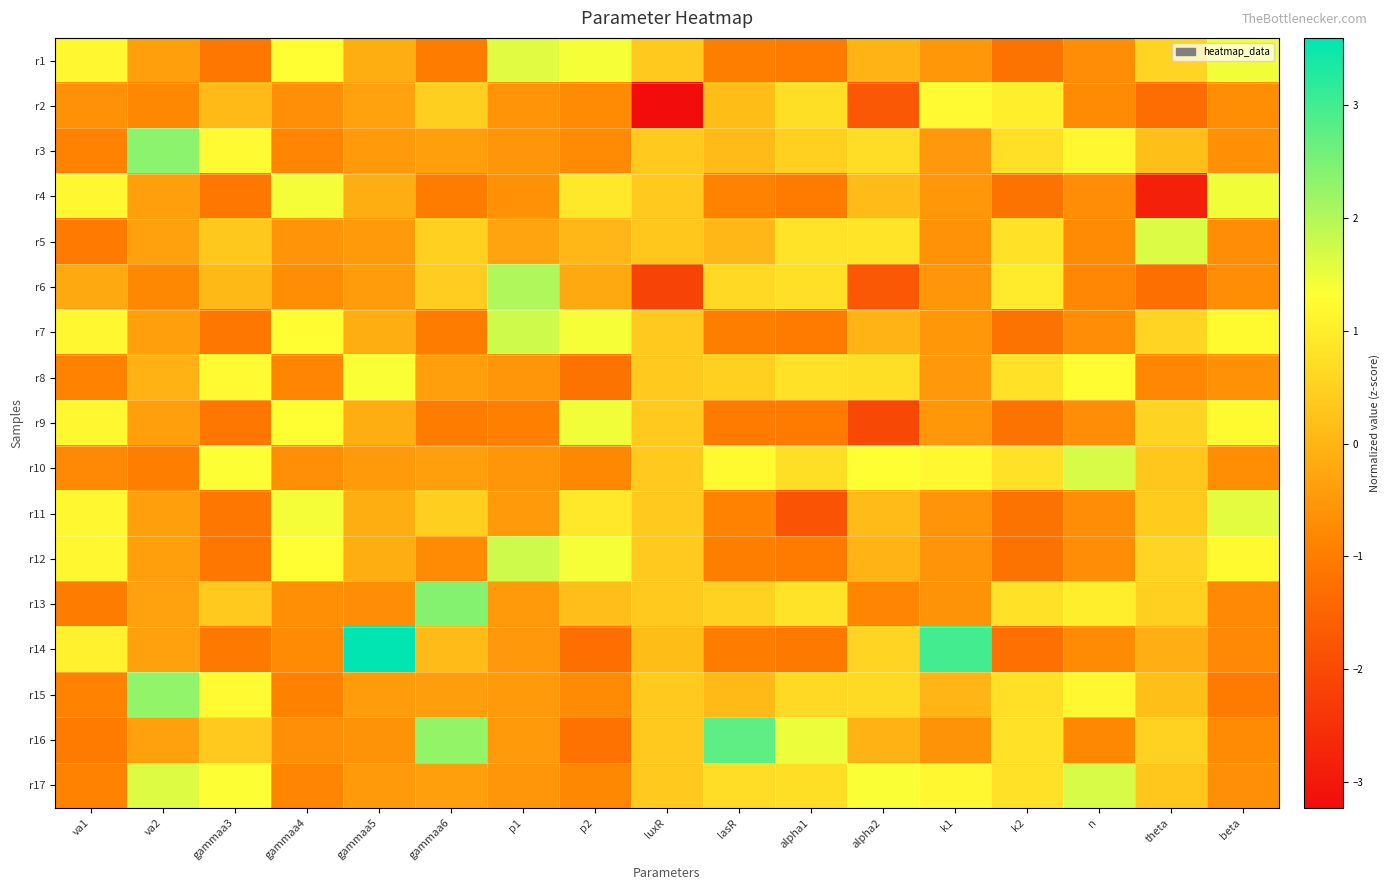

Reading left to right, transcribe all the data shown in this chart.

r1: va1=1.2	va2=-0.4	gammaa3=-1.1	gammaa4=1.3	gammaa5=-0.1	gammaa6=-1.0	p1=1.6	p2=1.4	luxR=0.4	lasR=-1.0	alpha1=-1.0	alpha2=-0.0	k1=-0.5	k2=-1.2	n=-0.7	theta=0.6	beta=1.4
r2: va1=-0.6	va2=-0.8	gammaa3=0.1	gammaa4=-0.7	gammaa5=-0.3	gammaa6=0.5	p1=-0.6	p2=-0.7	luxR=-3.2	lasR=0.1	alpha1=0.7	alpha2=-1.7	k1=1.2	k2=1.0	n=-0.7	theta=-1.3	beta=-0.7
r3: va1=-0.9	va2=2.4	gammaa3=1.2	gammaa4=-0.8	gammaa5=-0.4	gammaa6=-0.4	p1=-0.6	p2=-0.7	luxR=0.4	lasR=0.1	alpha1=0.5	alpha2=0.7	k1=-0.5	k2=0.8	n=1.2	theta=0.2	beta=-0.6
r4: va1=1.2	va2=-0.4	gammaa3=-1.1	gammaa4=1.4	gammaa5=-0.1	gammaa6=-1.0	p1=-0.6	p2=0.9	luxR=0.4	lasR=-0.9	alpha1=-1.0	alpha2=0.1	k1=-0.5	k2=-1.2	n=-0.7	theta=-2.8	beta=1.4
r5: va1=-1.1	va2=-0.3	gammaa3=0.4	gammaa4=-0.6	gammaa5=-0.5	gammaa6=0.5	p1=-0.3	p2=0.0	luxR=0.3	lasR=0.0	alpha1=0.8	alpha2=0.8	k1=-0.6	k2=0.8	n=-0.7	theta=1.6	beta=-0.7
r6: va1=-0.2	va2=-0.8	gammaa3=0.1	gammaa4=-0.7	gammaa5=-0.4	gammaa6=0.4	p1=2.0	p2=-0.2	luxR=-2.1	lasR=0.7	alpha1=0.8	alpha2=-1.7	k1=-0.5	k2=1.0	n=-0.8	theta=-1.3	beta=-0.7
r7: va1=1.2	va2=-0.4	gammaa3=-1.1	gammaa4=1.3	gammaa5=-0.1	gammaa6=-1.0	p1=1.8	p2=1.4	luxR=0.4	lasR=-1.0	alpha1=-1.0	alpha2=-0.0	k1=-0.5	k2=-1.2	n=-0.7	theta=0.6	beta=1.2
r8: va1=-0.9	va2=-0.0	gammaa3=1.2	gammaa4=-0.8	gammaa5=1.4	gammaa6=-0.4	p1=-0.6	p2=-1.2	luxR=0.4	lasR=0.5	alpha1=0.8	alpha2=0.7	k1=-0.5	k2=0.8	n=1.3	theta=-0.8	beta=-0.6
r9: va1=1.2	va2=-0.4	gammaa3=-1.1	gammaa4=1.3	gammaa5=-0.1	gammaa6=-1.0	p1=-0.9	p2=1.4	luxR=0.4	lasR=-1.0	alpha1=-1.0	alpha2=-2.0	k1=-0.5	k2=-1.2	n=-0.7	theta=0.5	beta=1.2
r10: va1=-0.8	va2=-1.0	gammaa3=1.3	gammaa4=-0.7	gammaa5=-0.4	gammaa6=-0.4	p1=-0.6	p2=-0.8	luxR=0.4	lasR=1.2	alpha1=0.7	alpha2=1.3	k1=1.2	k2=0.8	n=1.7	theta=0.3	beta=-0.7
r11: va1=1.2	va2=-0.4	gammaa3=-1.1	gammaa4=1.4	gammaa5=-0.1	gammaa6=0.5	p1=-0.5	p2=0.9	luxR=0.4	lasR=-0.9	alpha1=-1.8	alpha2=0.1	k1=-0.6	k2=-1.2	n=-0.7	theta=0.4	beta=1.6
r12: va1=1.2	va2=-0.4	gammaa3=-1.1	gammaa4=1.3	gammaa5=-0.1	gammaa6=-0.7	p1=1.8	p2=1.4	luxR=0.4	lasR=-1.0	alpha1=-1.0	alpha2=-0.0	k1=-0.6	k2=-1.2	n=-0.7	theta=0.6	beta=1.2
r13: va1=-1.0	va2=-0.3	gammaa3=0.4	gammaa4=-0.7	gammaa5=-0.7	gammaa6=2.4	p1=-0.5	p2=0.2	luxR=0.4	lasR=0.5	alpha1=0.8	alpha2=-0.9	k1=-0.6	k2=0.8	n=1.0	theta=0.5	beta=-0.8
r14: va1=1.1	va2=-0.4	gammaa3=-1.1	gammaa4=-0.7	gammaa5=3.6	gammaa6=0.1	p1=-0.5	p2=-1.3	luxR=0.1	lasR=-1.0	alpha1=-1.1	alpha2=0.6	k1=3.0	k2=-1.3	n=-0.7	theta=-0.1	beta=-0.8
r15: va1=-0.9	va2=2.3	gammaa3=1.2	gammaa4=-0.9	gammaa5=-0.4	gammaa6=-0.4	p1=-0.5	p2=-0.7	luxR=0.4	lasR=0.1	alpha1=0.6	alpha2=0.7	k1=-0.0	k2=0.8	n=1.2	theta=0.2	beta=-1.0
r16: va1=-1.0	va2=-0.4	gammaa3=0.4	gammaa4=-0.7	gammaa5=-0.6	gammaa6=2.3	p1=-0.5	p2=-1.2	luxR=0.4	lasR=2.7	alpha1=1.5	alpha2=-0.1	k1=-0.6	k2=0.8	n=-0.8	theta=0.5	beta=-0.8
r17: va1=-0.9	va2=1.6	gammaa3=1.3	gammaa4=-0.8	gammaa5=-0.4	gammaa6=-0.4	p1=-0.6	p2=-0.8	luxR=0.4	lasR=0.7	alpha1=0.7	alpha2=1.4	k1=1.2	k2=0.8	n=1.7	theta=0.3	beta=-0.7